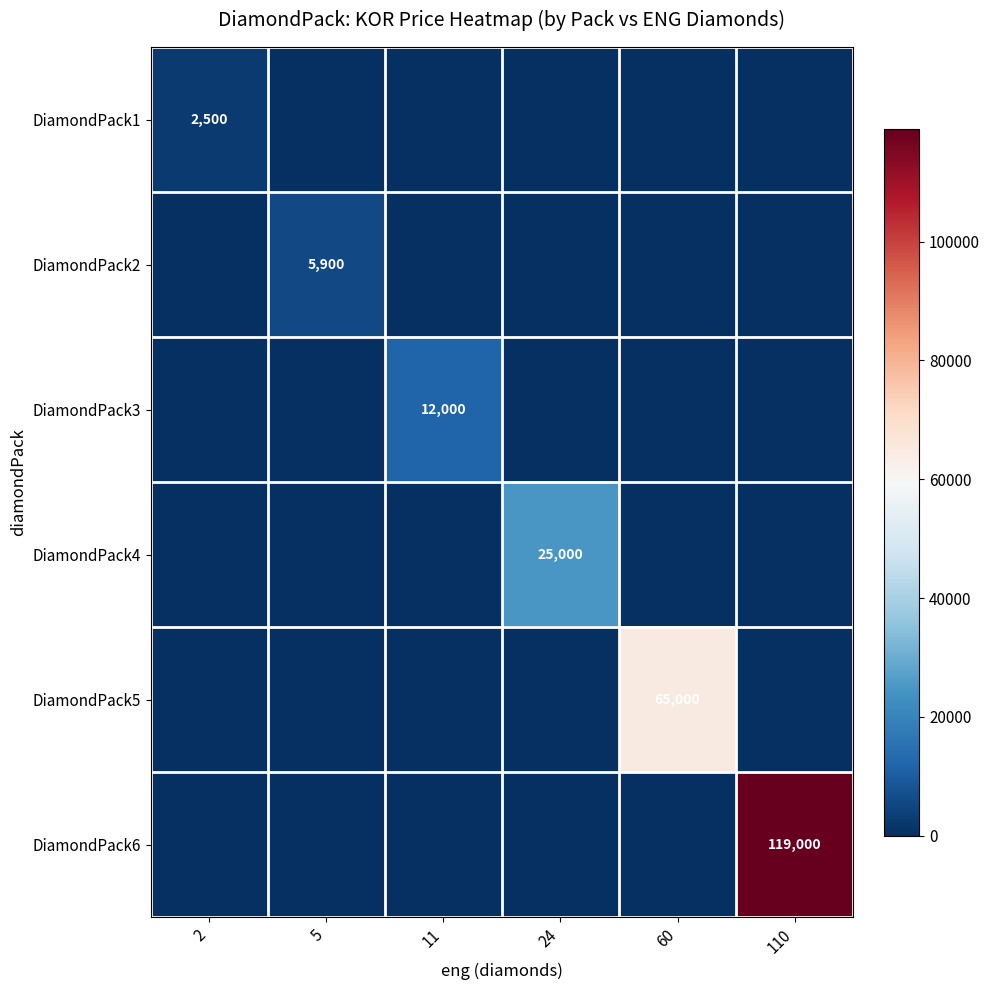

At how many categories does at least one series exceed 20787?

3